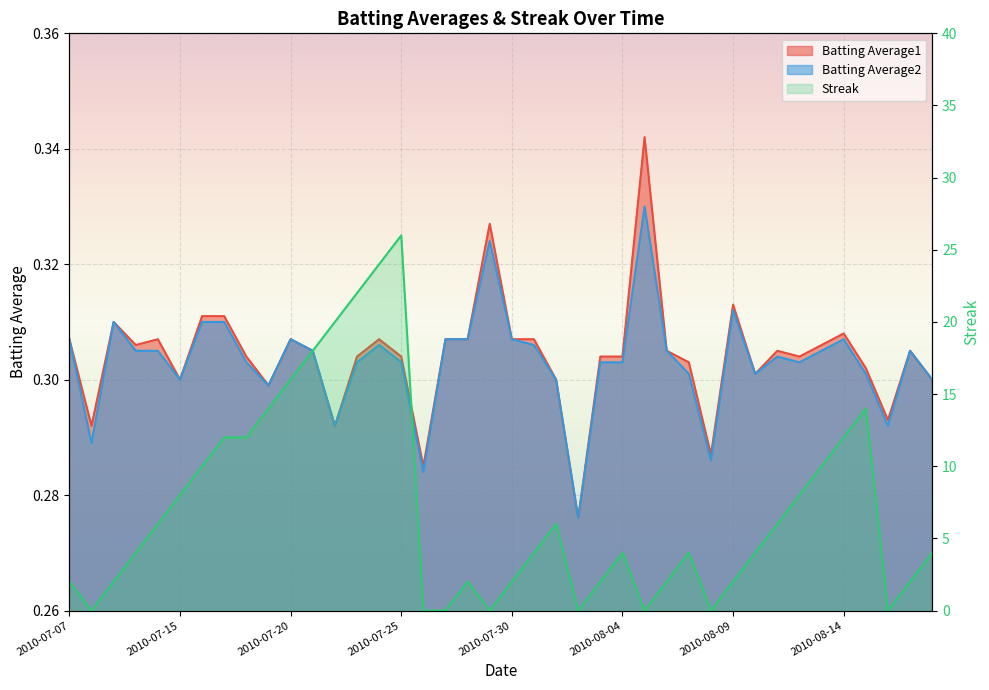

What are all the series names shown in the legend?

Batting Average1, Batting Average2, Streak